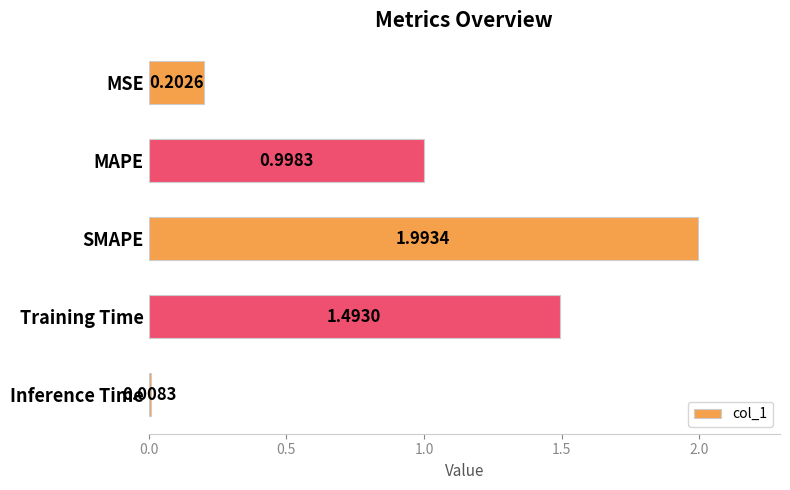

Rank the categories by value from highest to lowest.

SMAPE, Training Time, MAPE, MSE, Inference Time